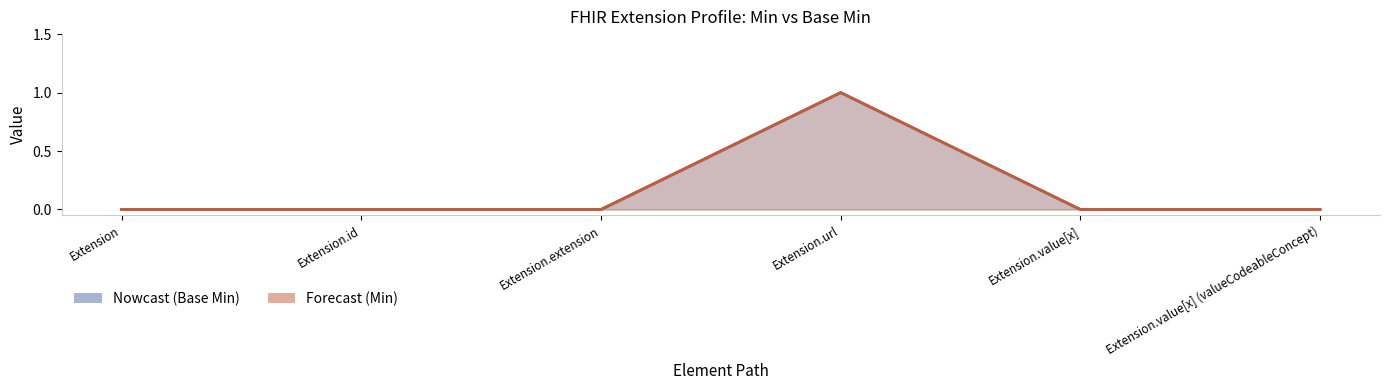

What is the sum of all Base Min values?

1